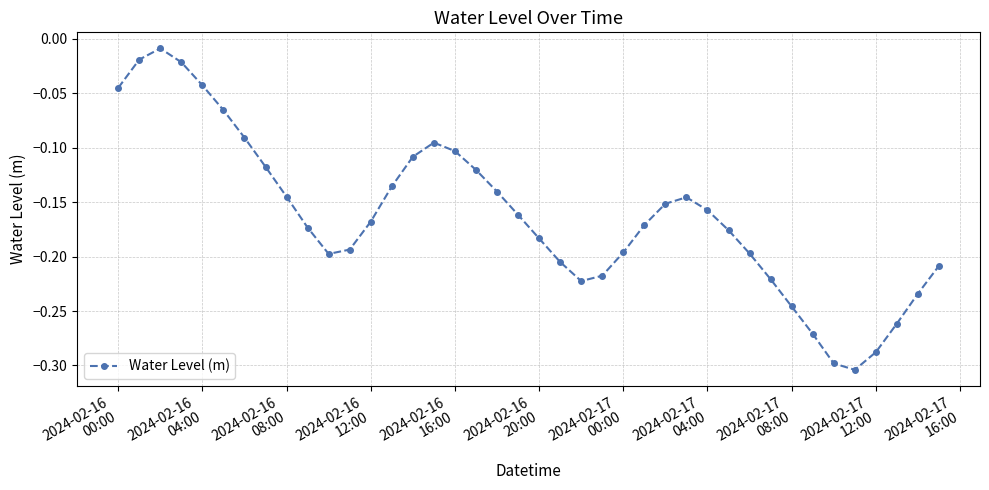

How many lines are shown in the chart?

1